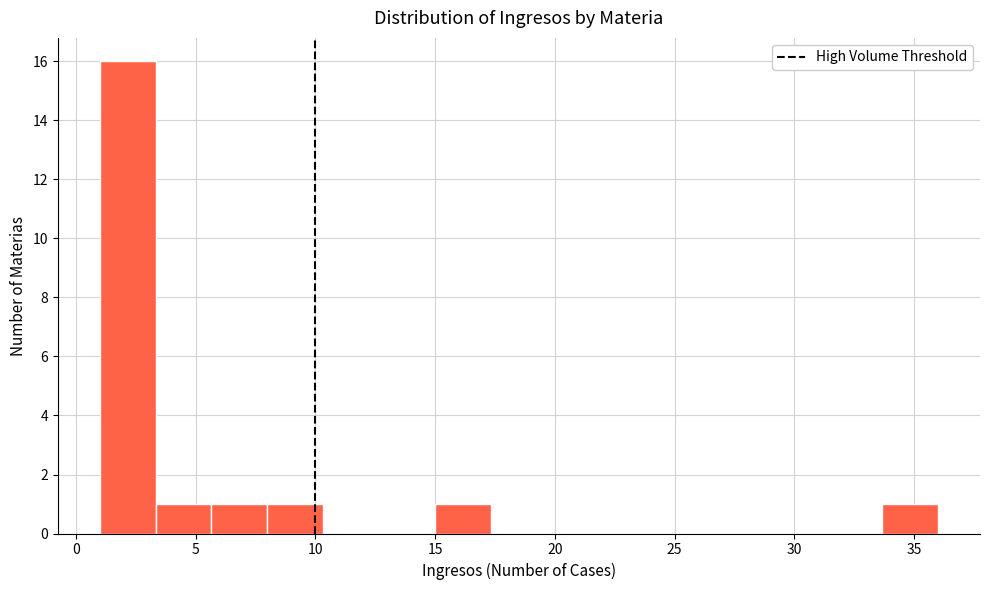

How tall is the bar that spans 33.5 to 36.0 on the x-axis? Neither the bar edges nor the heights are printed on the chart, so give them approximately, as read against the axes.

1